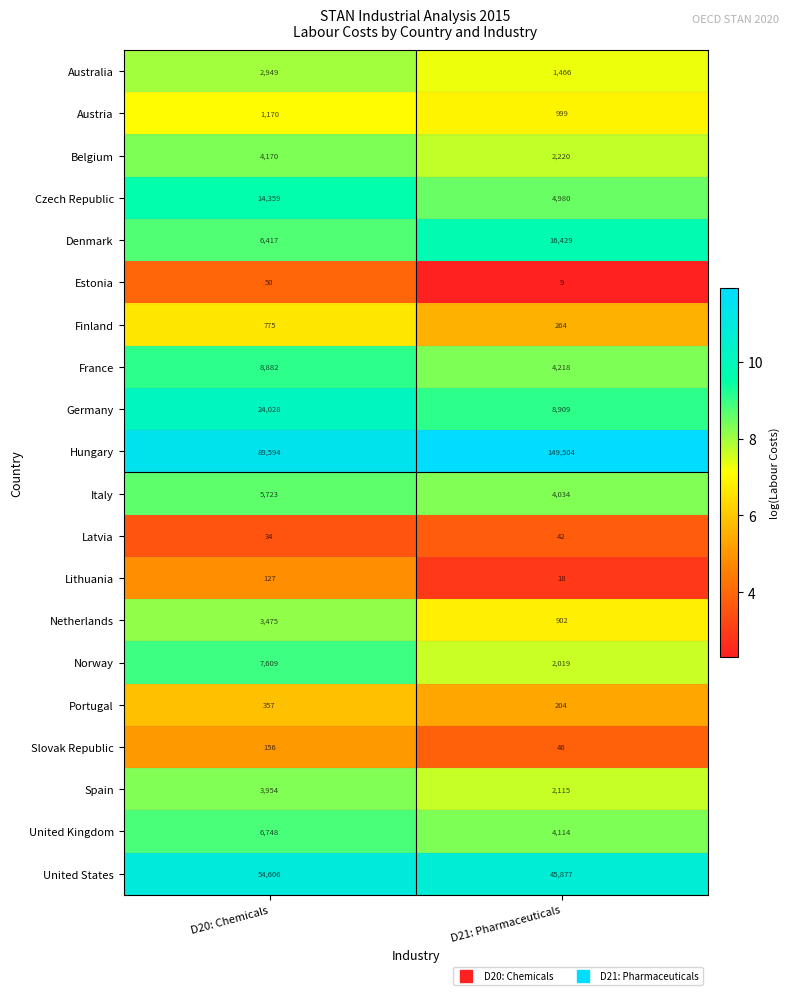

Count the number of data series in this chart.

20